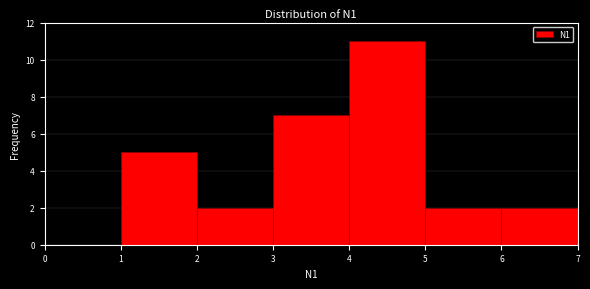

Over which range of the x-axis is the bar tallest?

4 to 5